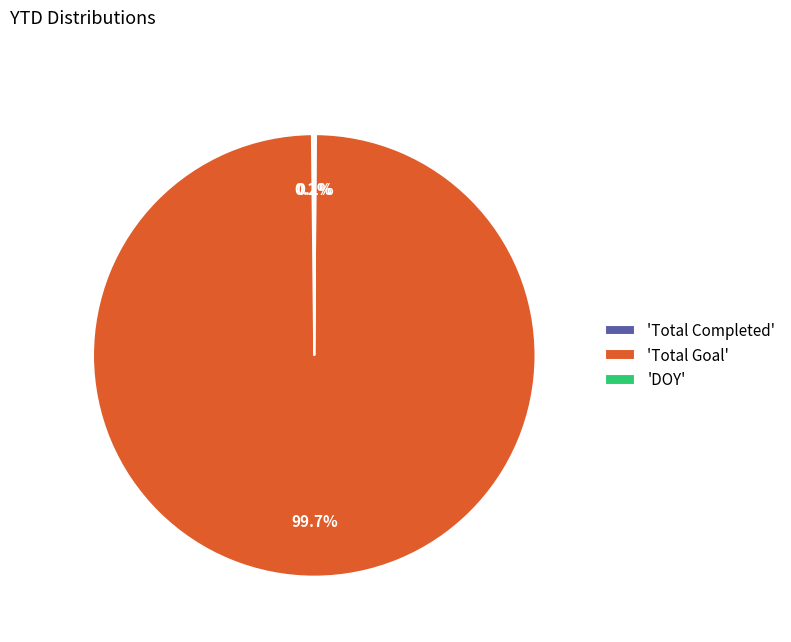

Is there any slice that represents more than half of the pie?

Yes